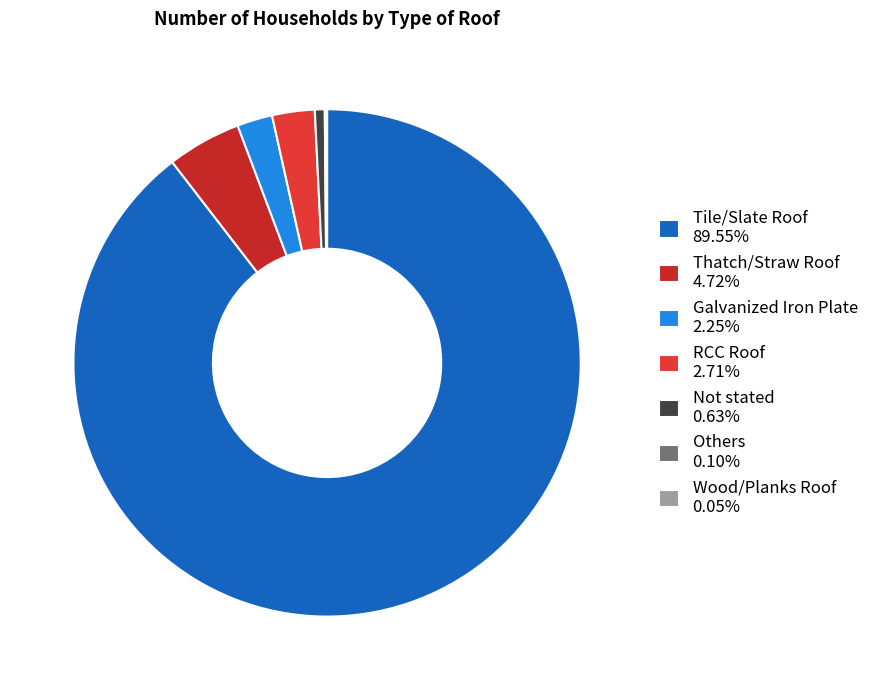

What portion of the pie excludes RCC Roof?

97.3%